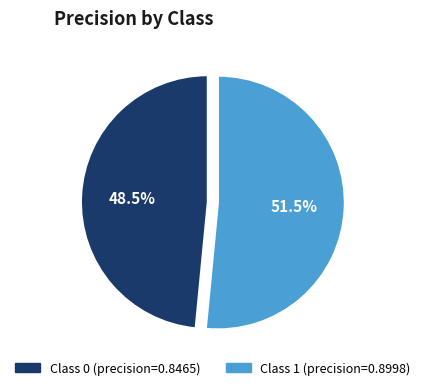

Count the number of slices in the pie.

2